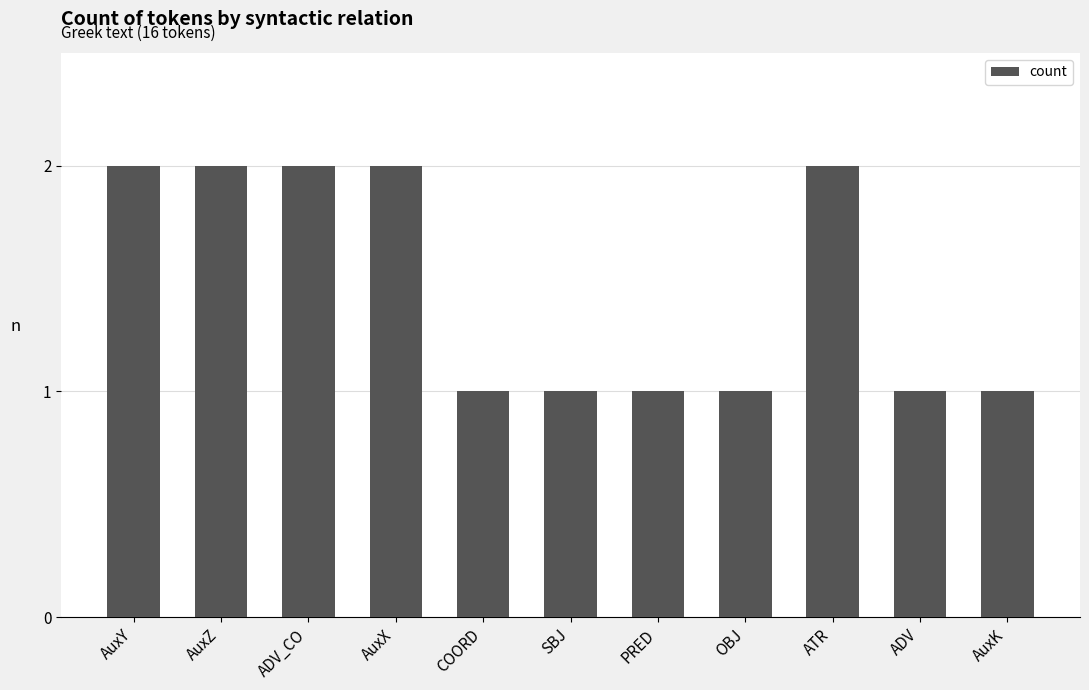

How many distinct data groups are displayed?

1